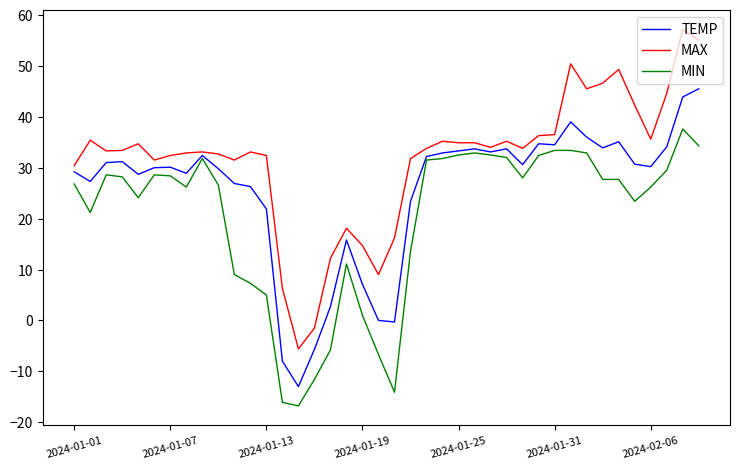

Which series has the widest spread of values?

MAX